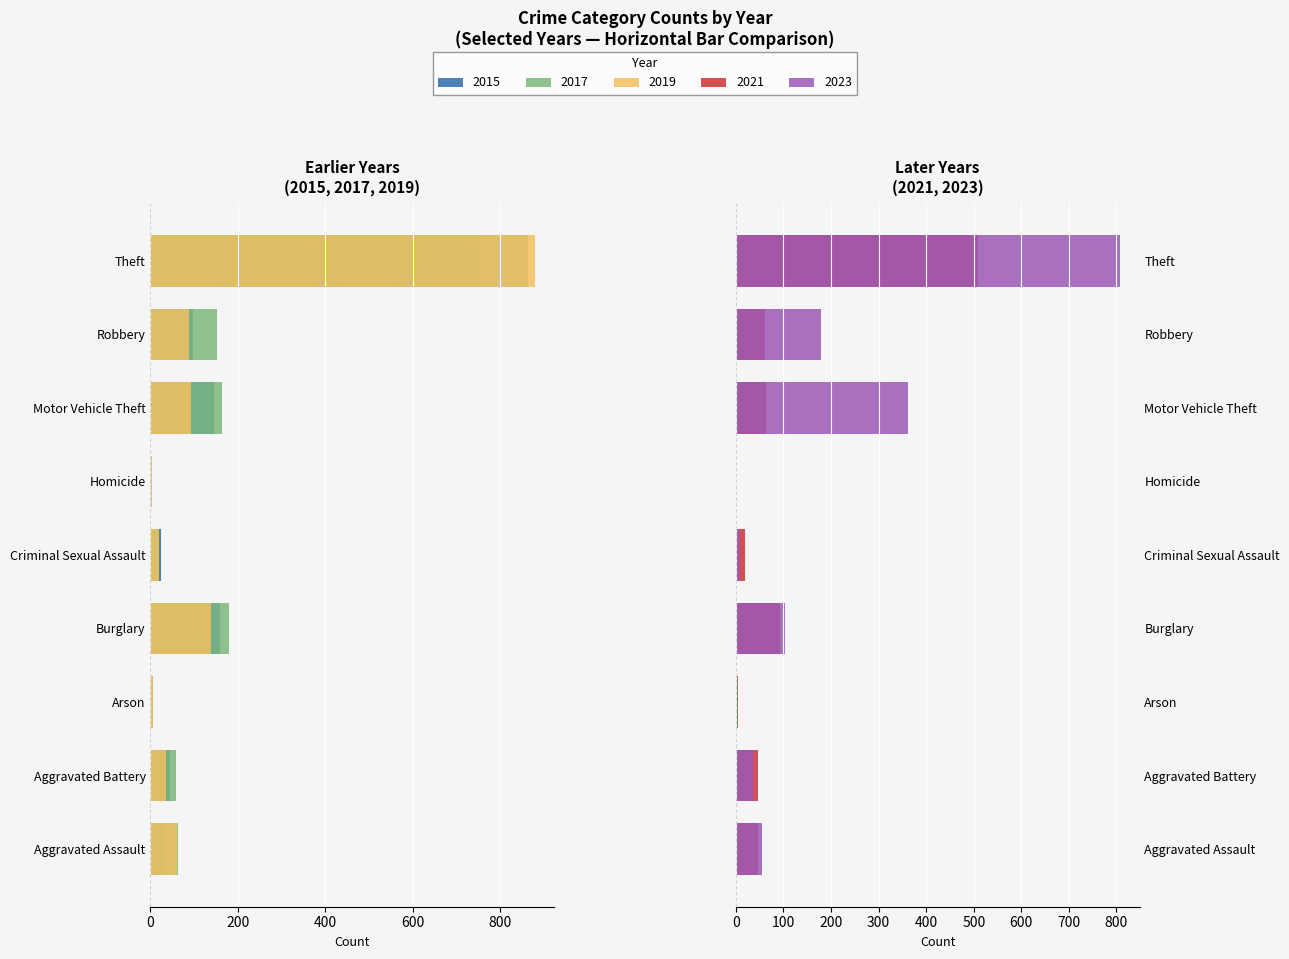

What is the highest value of the 2019 series?

-4